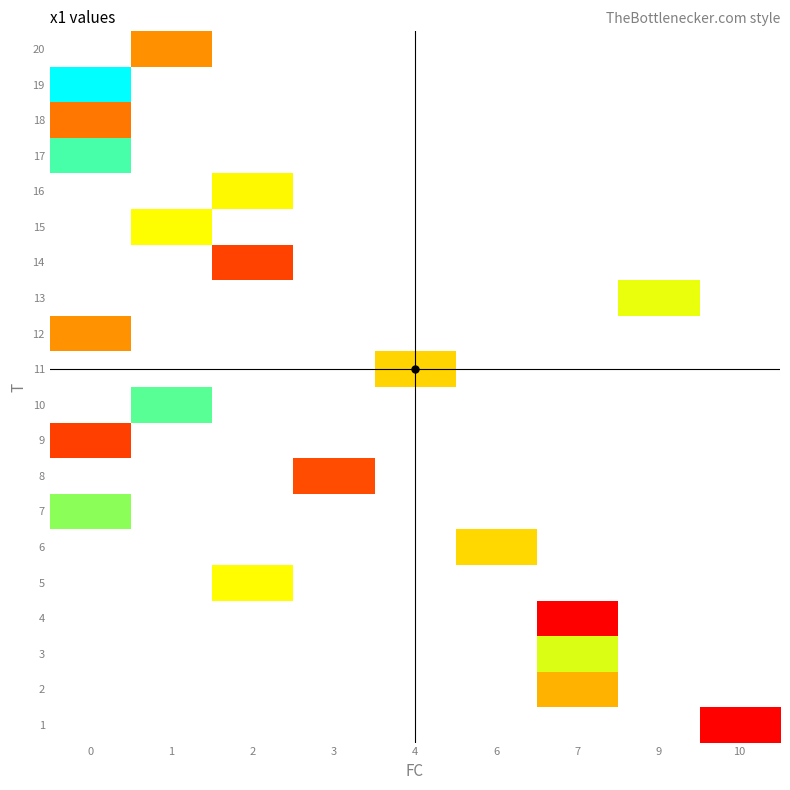

What is the minimum value for 12?

4.5